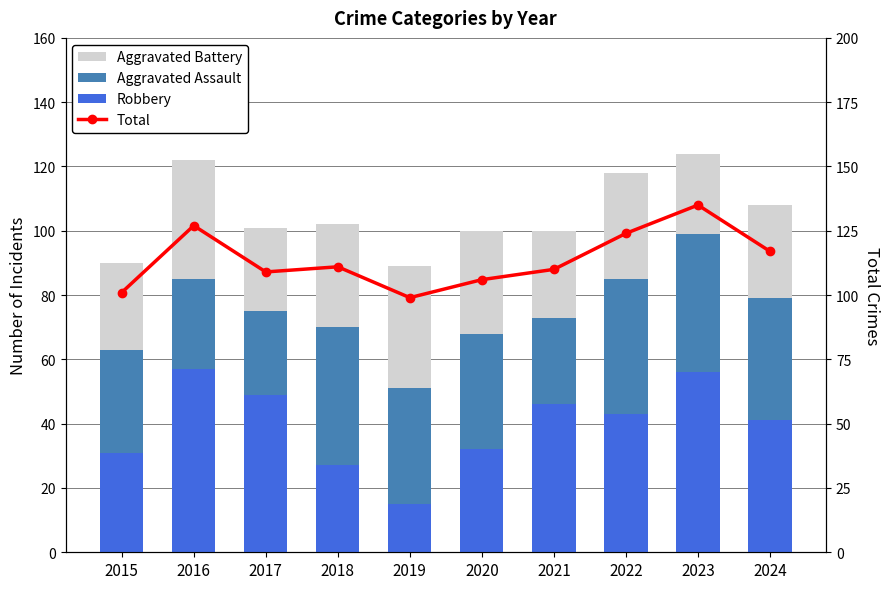

What is the difference between the Aggravated Battery values at 2015 and 2018?

5